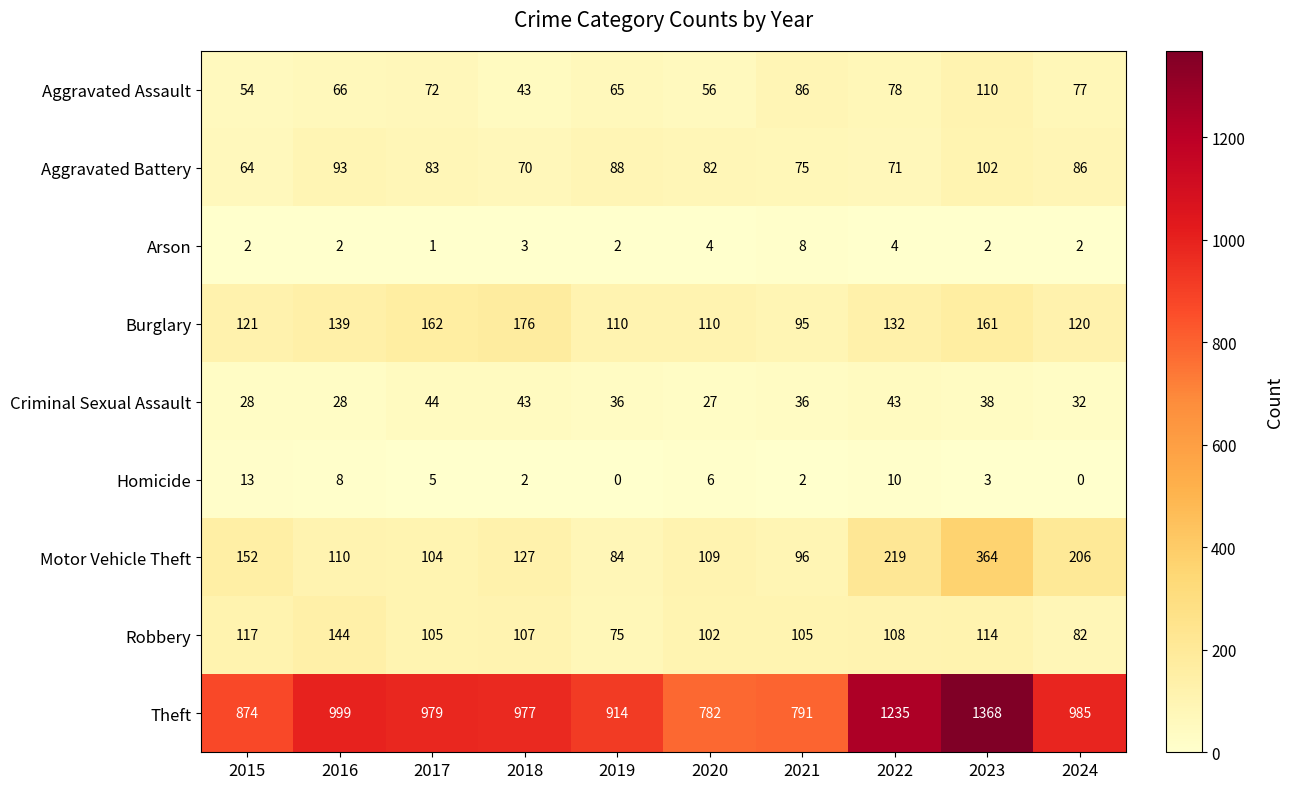

Which series has the largest range (max minus min)?

Theft